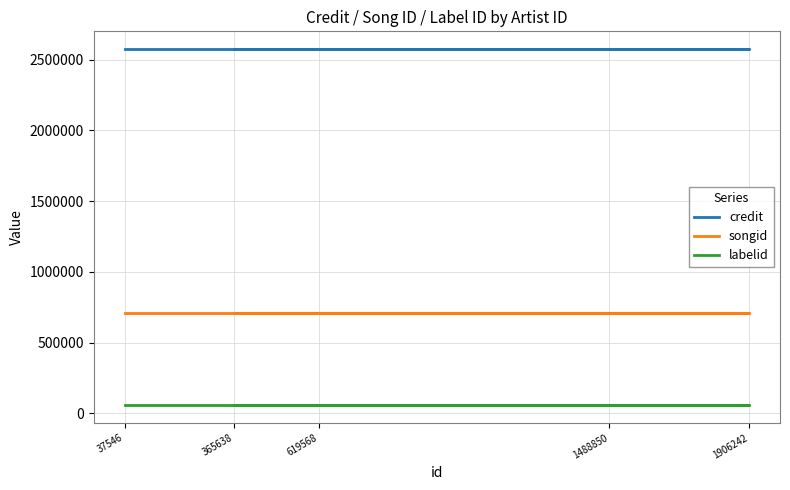

What is the maximum value for labelid?

58600